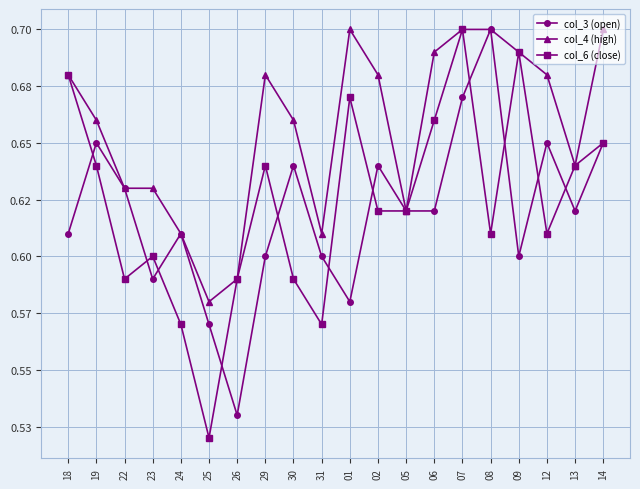

Does the chart have visible grid lines?

Yes